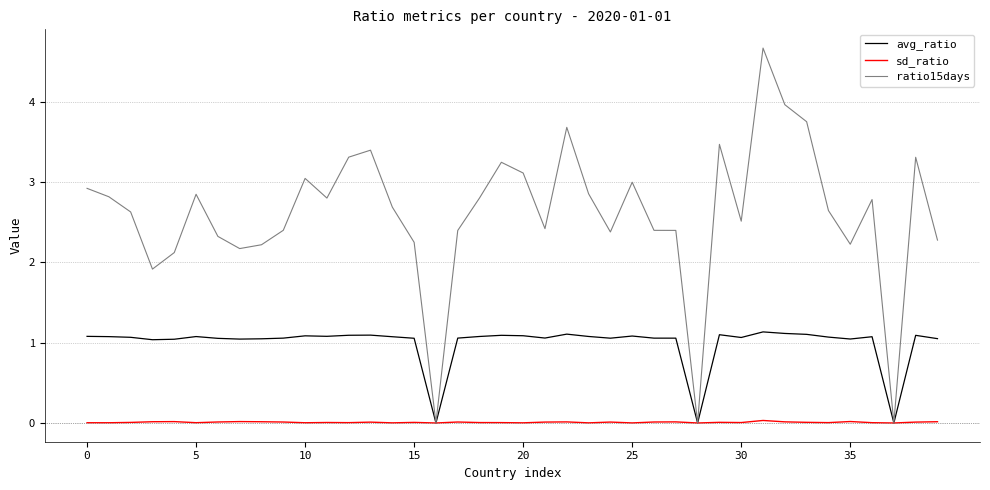

What is the maximum value for avg_ratio?

1.1